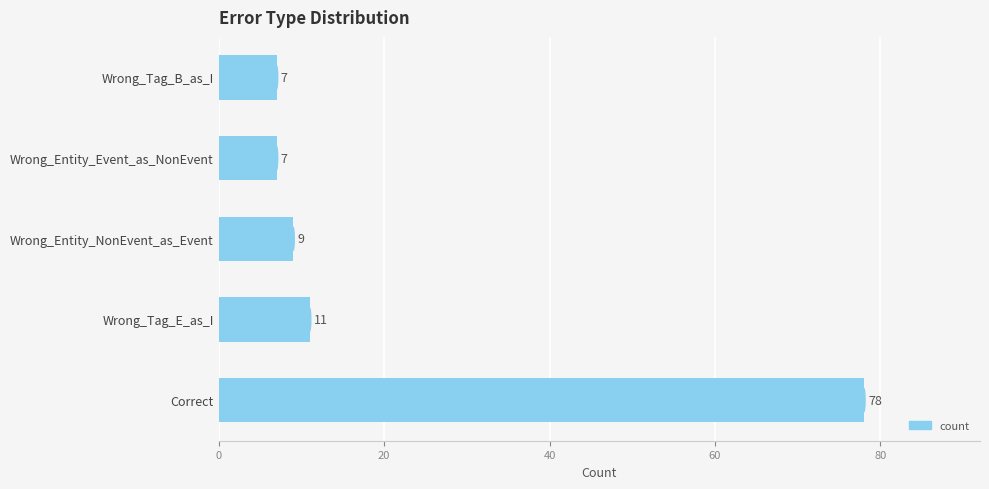

What is the change in value from Wrong_Tag_E_as_I to Wrong_Tag_B_as_I?

-4